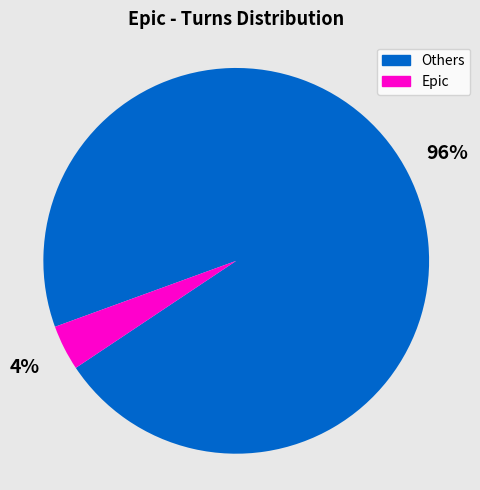

What is the largest slice in the pie chart?

Others